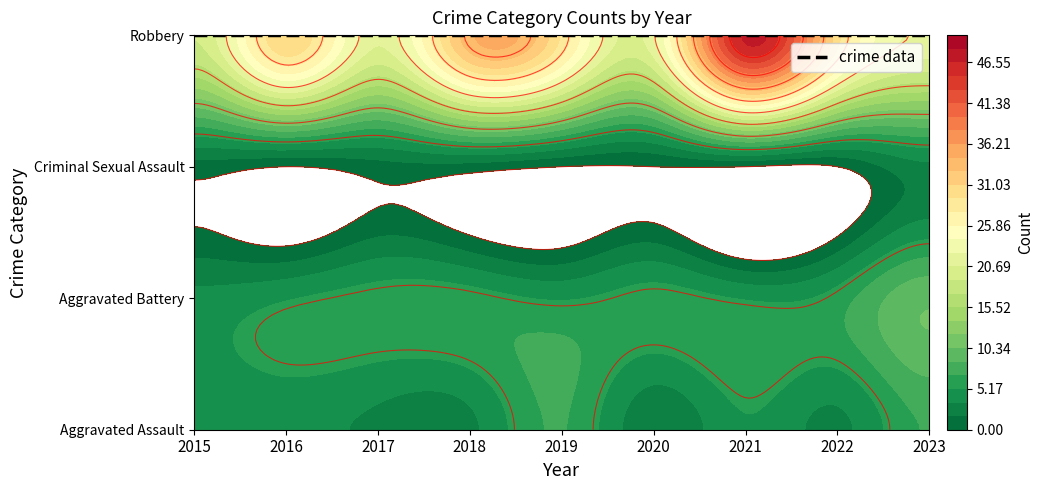

How many data points in Criminal Sexual Assault are above 0?

4